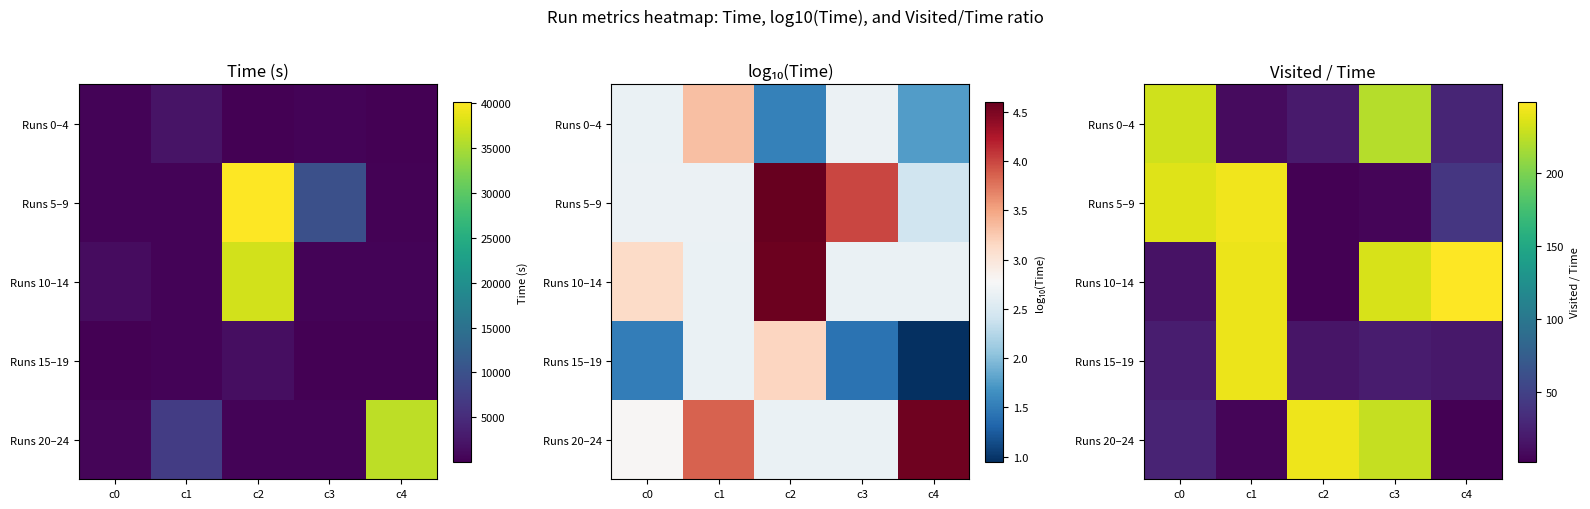

At which category is the sum across all series the highest?

c1